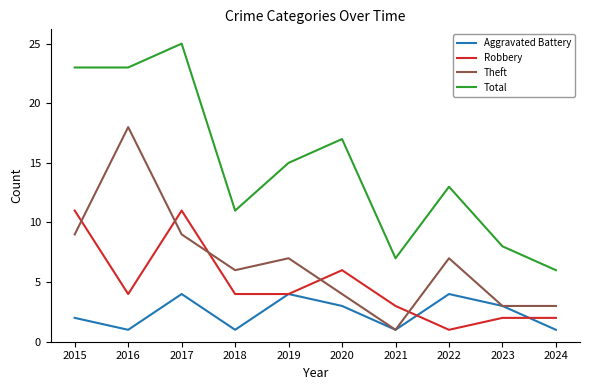

Reading left to right, list all the values displayed in this chart.

Aggravated Battery: 2	1	4	1	4	3	1	4	3	1
Robbery: 11	4	11	4	4	6	3	1	2	2
Theft: 9	18	9	6	7	4	1	7	3	3
Total: 23	23	25	11	15	17	7	13	8	6